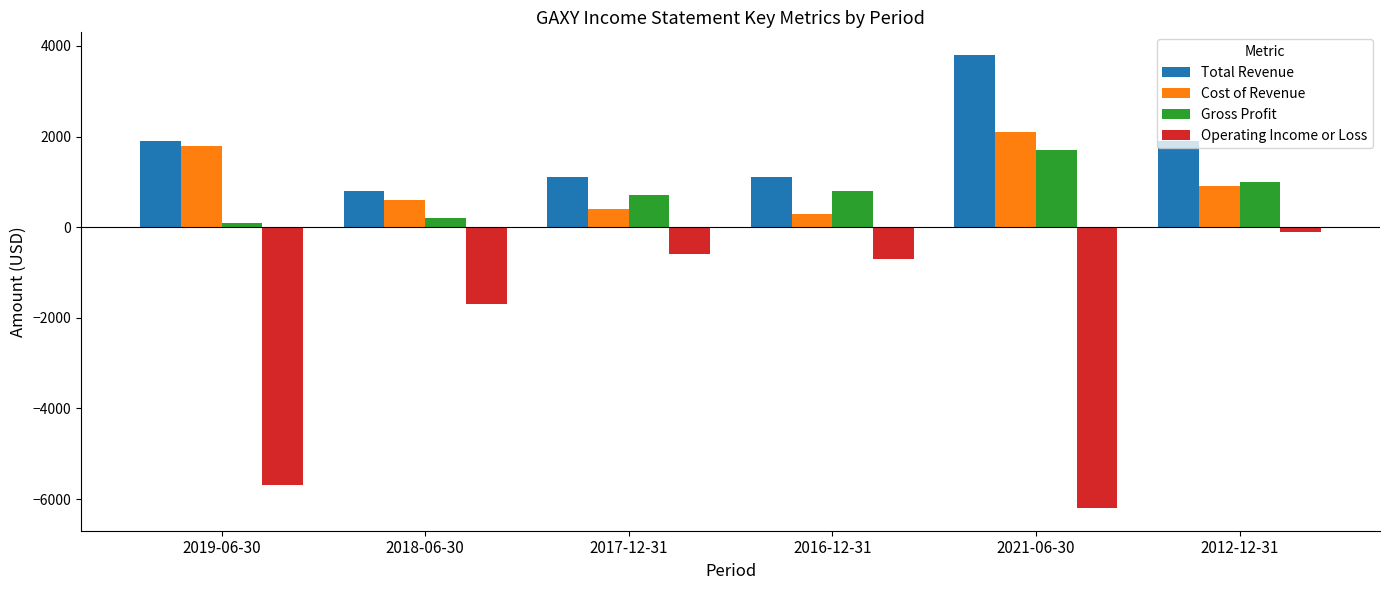

What is the sum of the Total Revenue values at 2021-06-30 and 2017-12-31?

4900